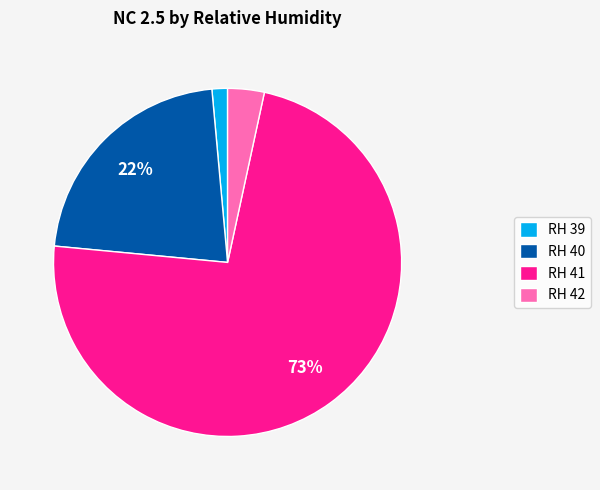

To the nearest percent, what percentage of the pie is RH 40?

22%